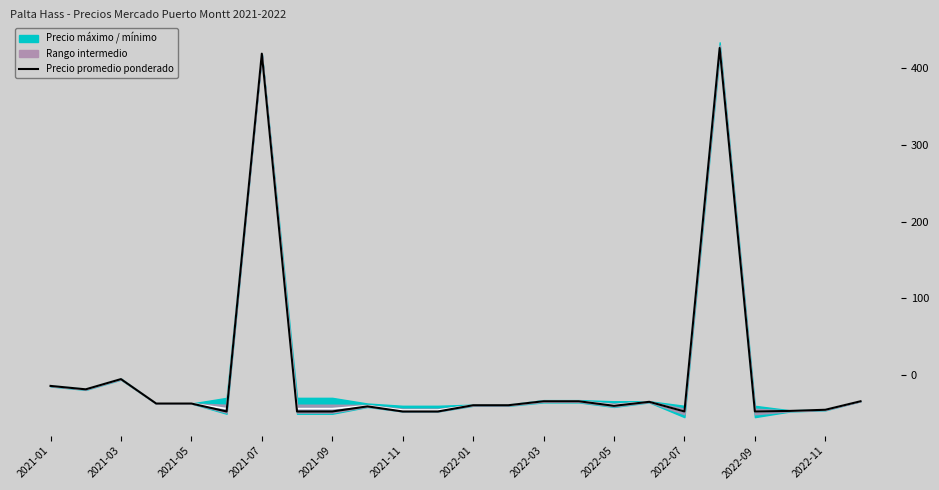

The value at 15 is -16.9. True or false?

False